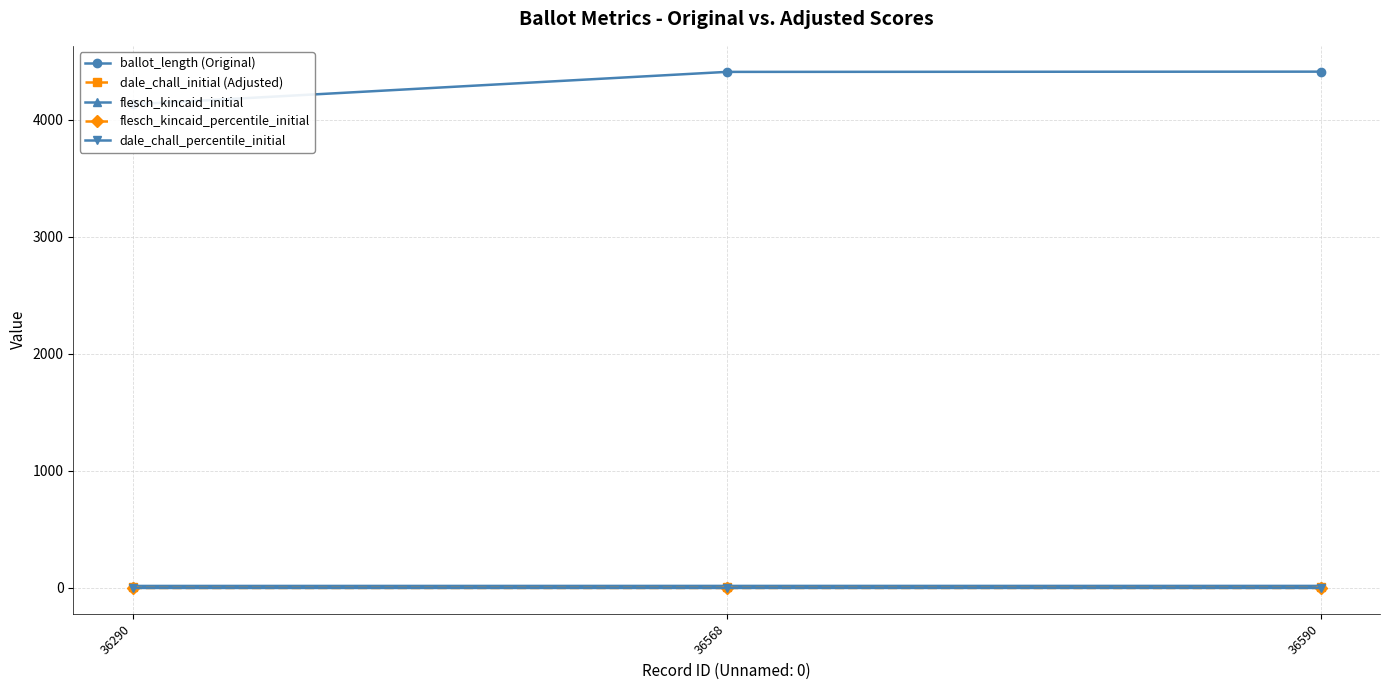

True or false: flesch_kincaid_percentile_initial has a value of 0.2 at 36590.

True